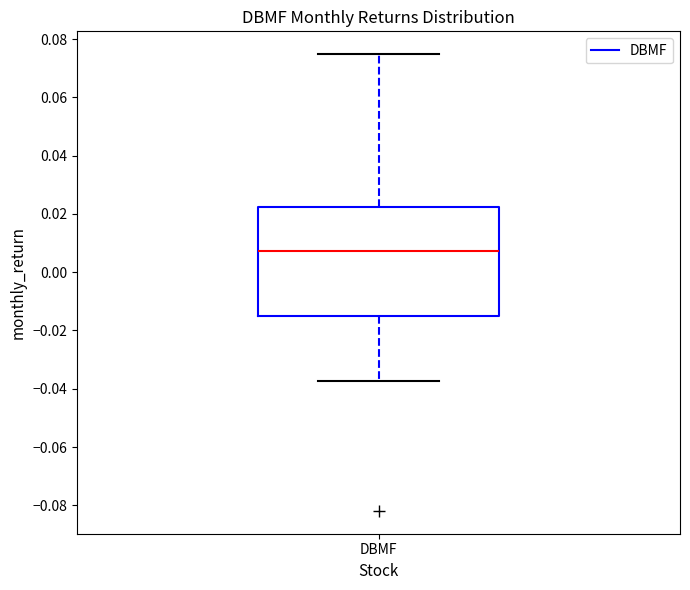

Where does the lower whisker of the box for DBMF end on the y-axis? The values are not printed on the chart, so give them approximately, as read against the axis.

-0.038